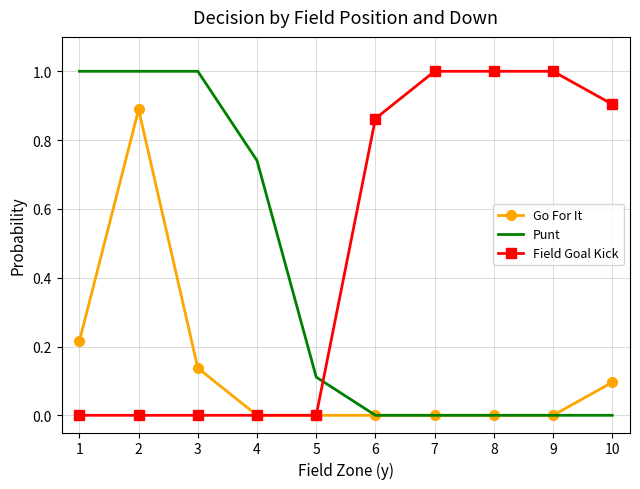

What is the maximum value for Field Goal Kick?

1.0